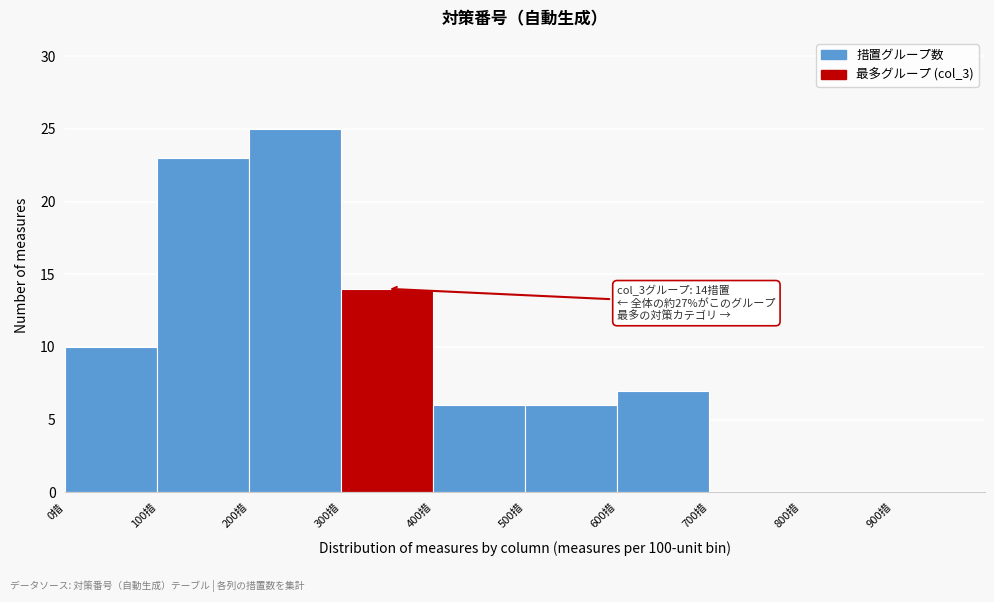

Which range on the x-axis has the tallest bar?

200 to 300